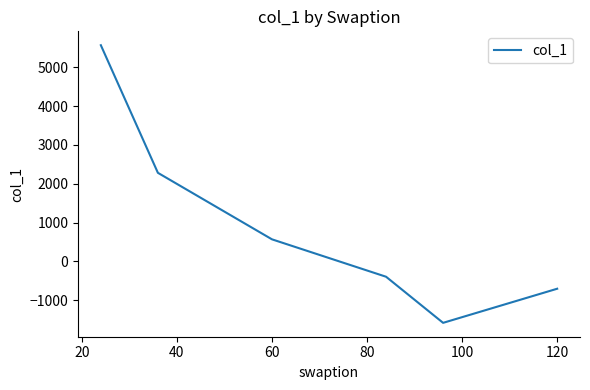

How many positive values are there?

3